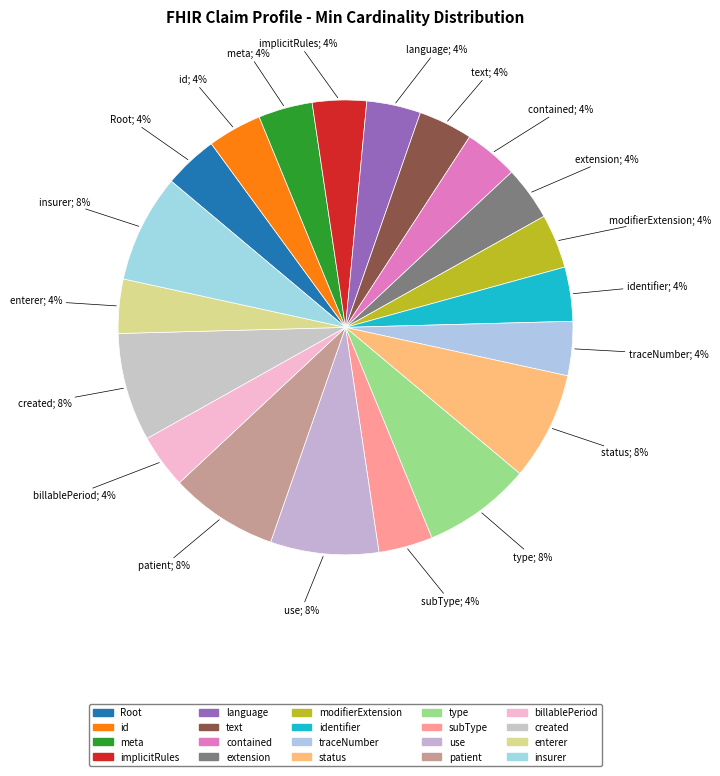

How many slices are in this pie chart?

20